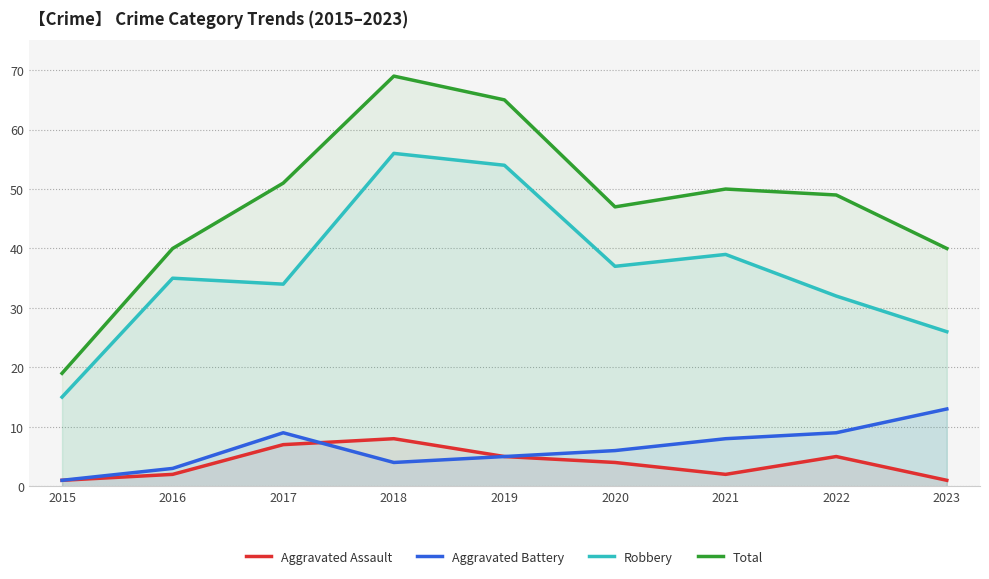

The value of Total at 2023 is 40. True or false?

True